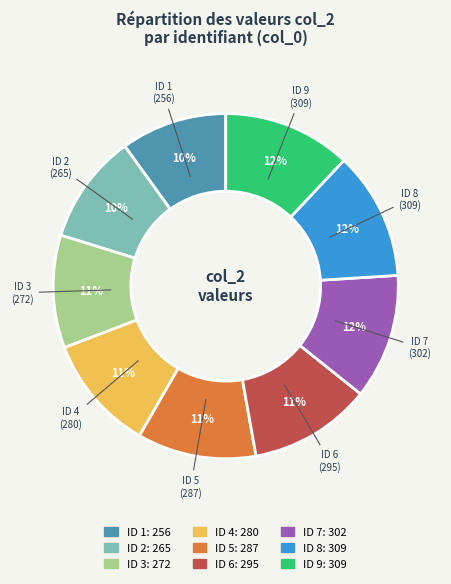

To the nearest percent, what is the average slice percentage?

11%